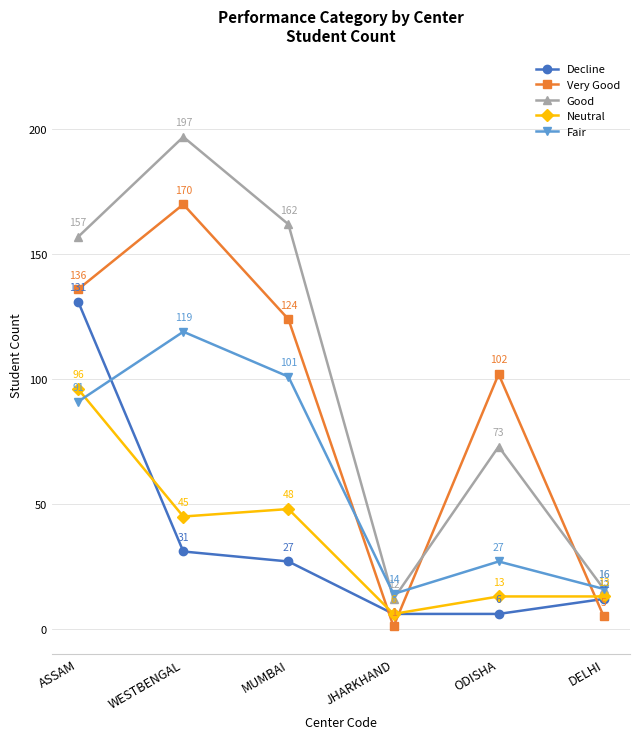

Is it true that Decline equals 70 at ASSAM?

False